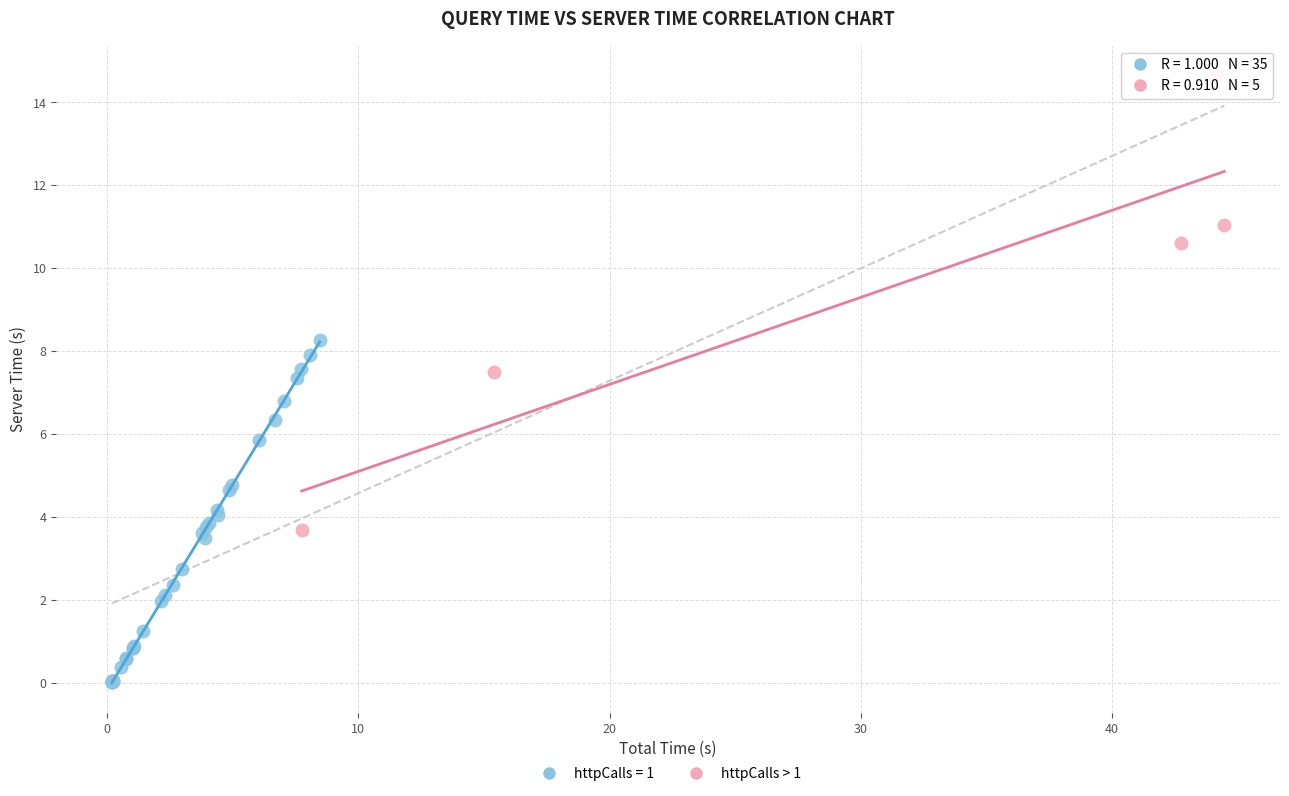

Which series reaches the minimum Y coordinate?

httpCalls = 1